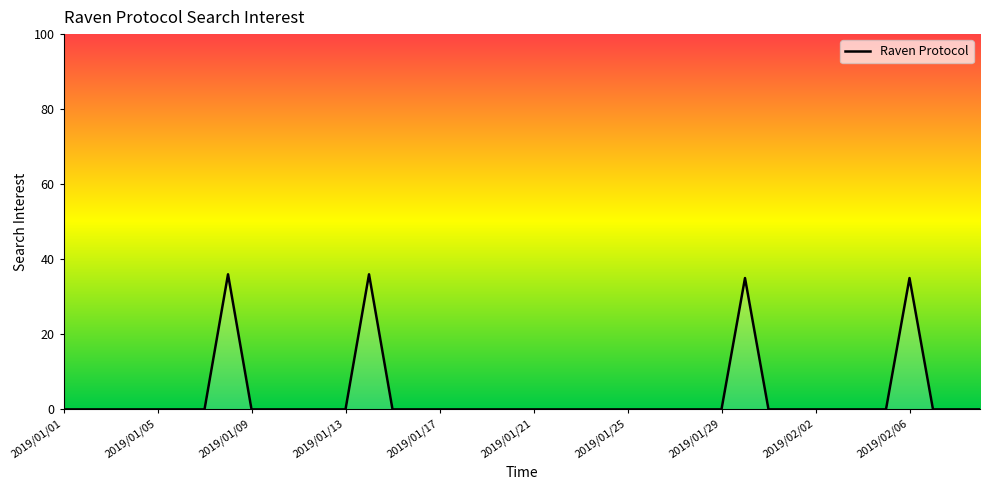

What is the maximum value shown in the chart?

36